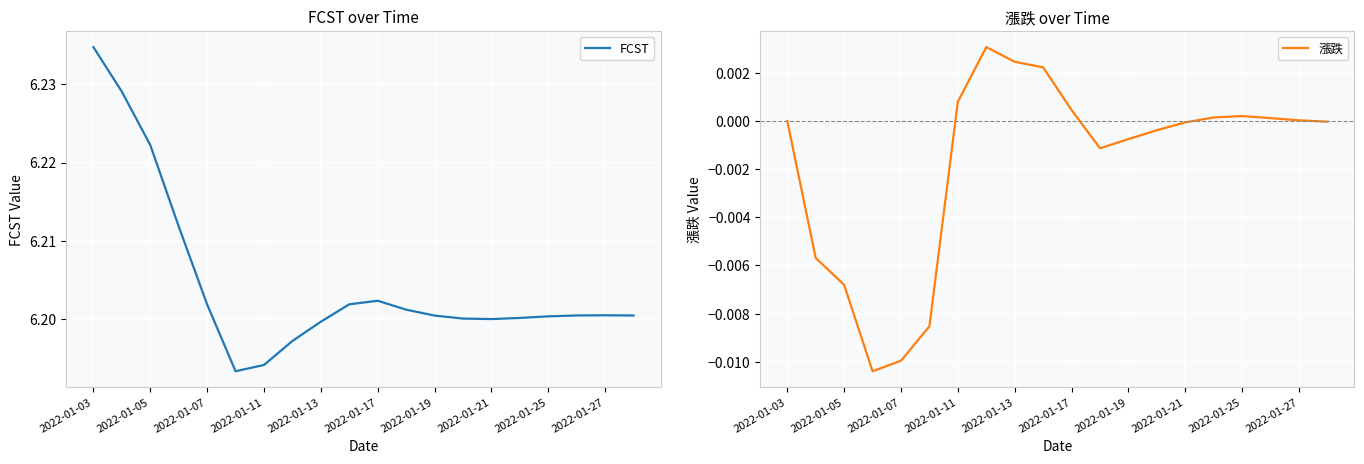

True or false: FCST has a value of 3.3 at 2022-01-19.

False